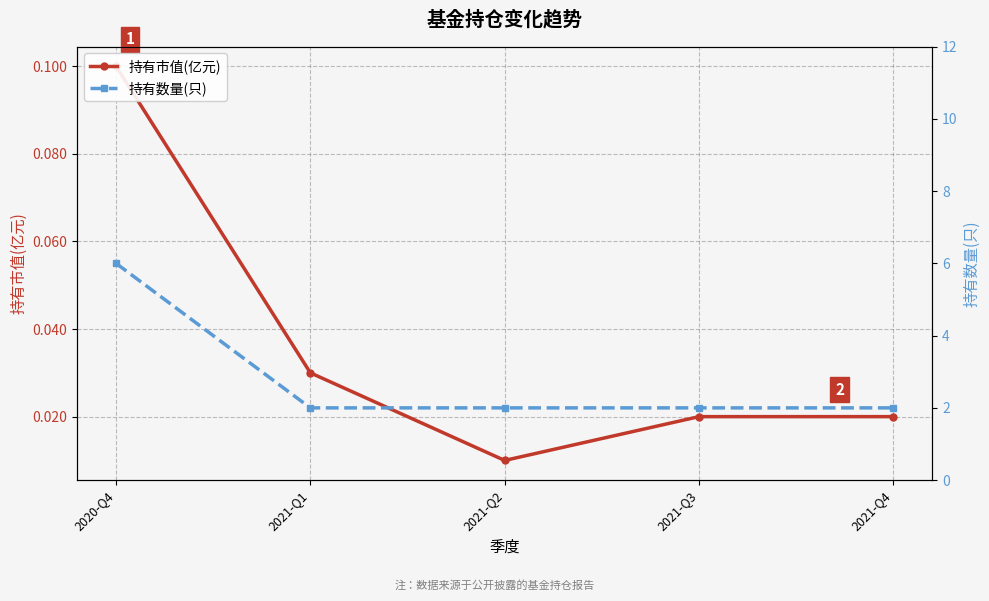

Reading left to right, transcribe all the data shown in this chart.

持有市值(亿元): 2020-Q4=0.1	2021-Q1=0.0	2021-Q2=0.0	2021-Q3=0.0	2021-Q4=0.0
持有数量(只): 2020-Q4=6.0	2021-Q1=2.0	2021-Q2=2.0	2021-Q3=2.0	2021-Q4=2.0